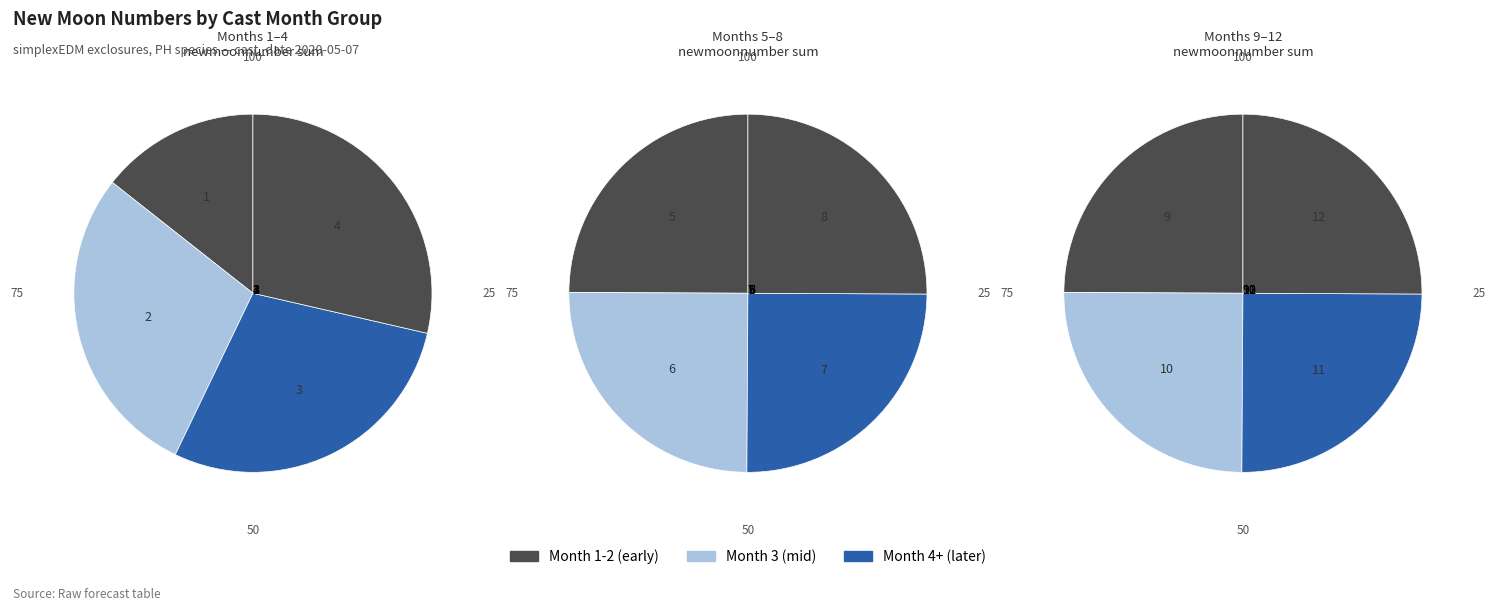

Is 11 the majority of the pie?

No